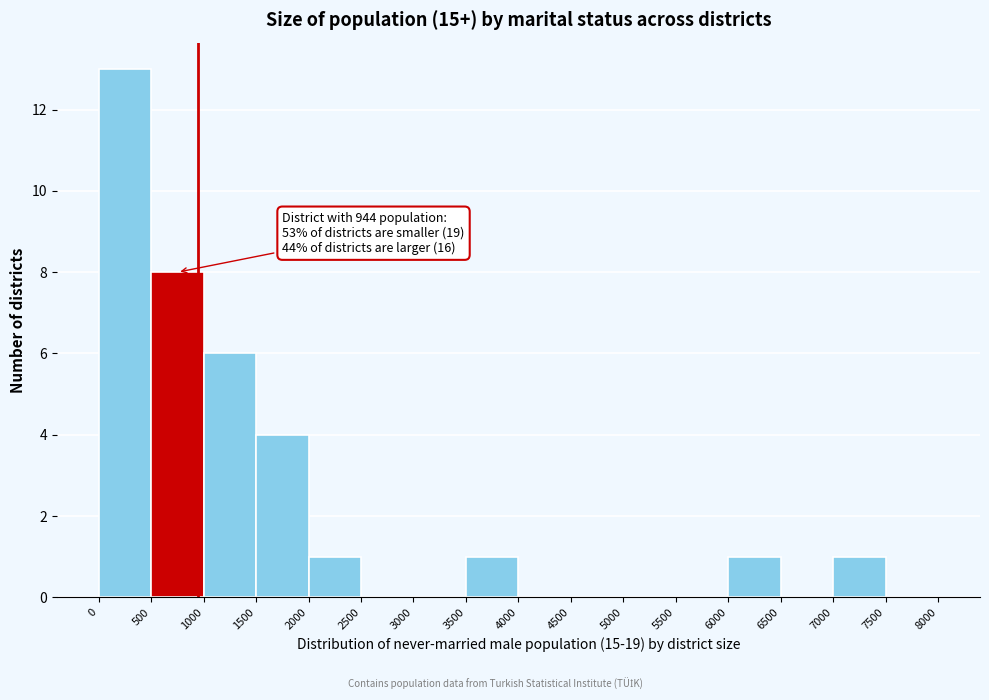

Which range on the x-axis has the tallest bar?

0 to 500